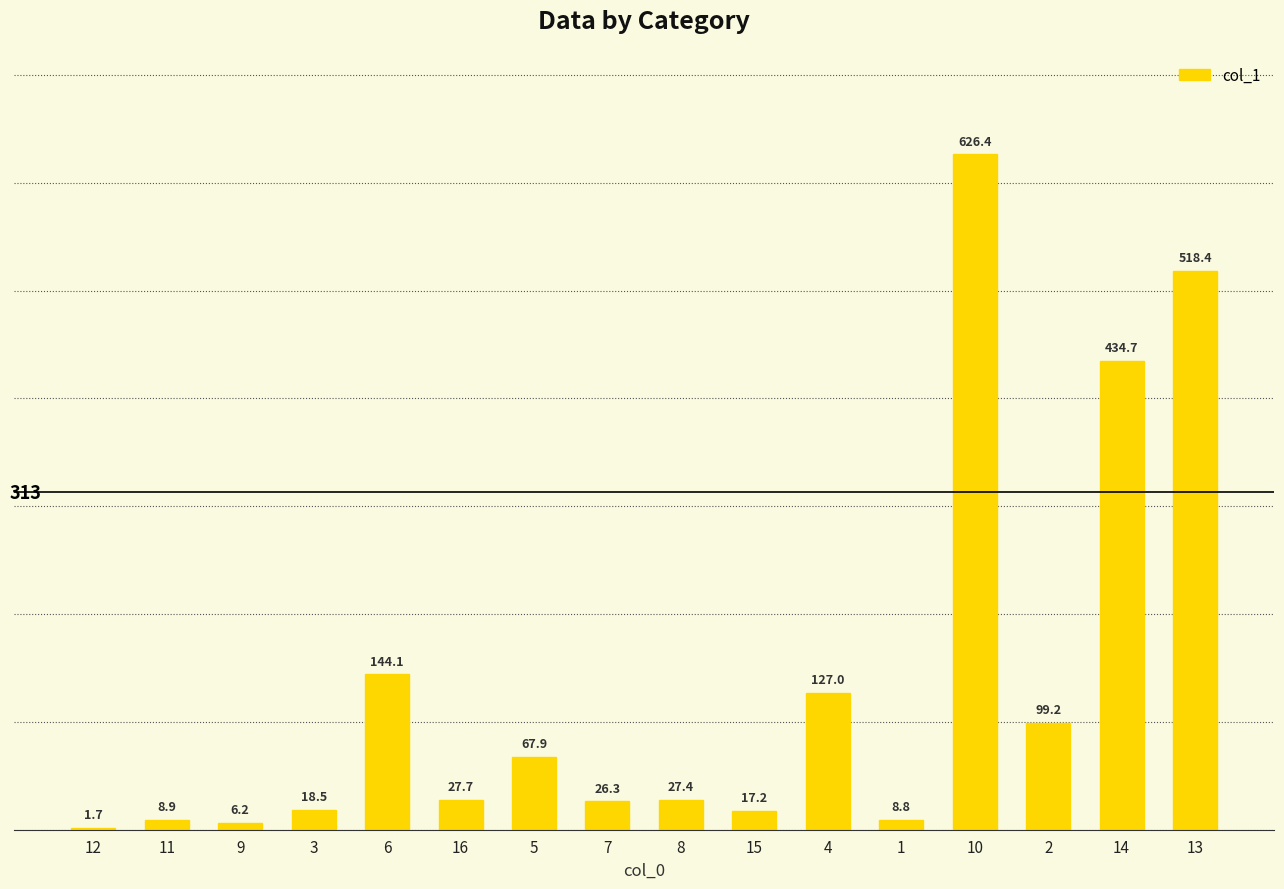

Approximately how many times larger is the value at 1 compared to 7?

0.3